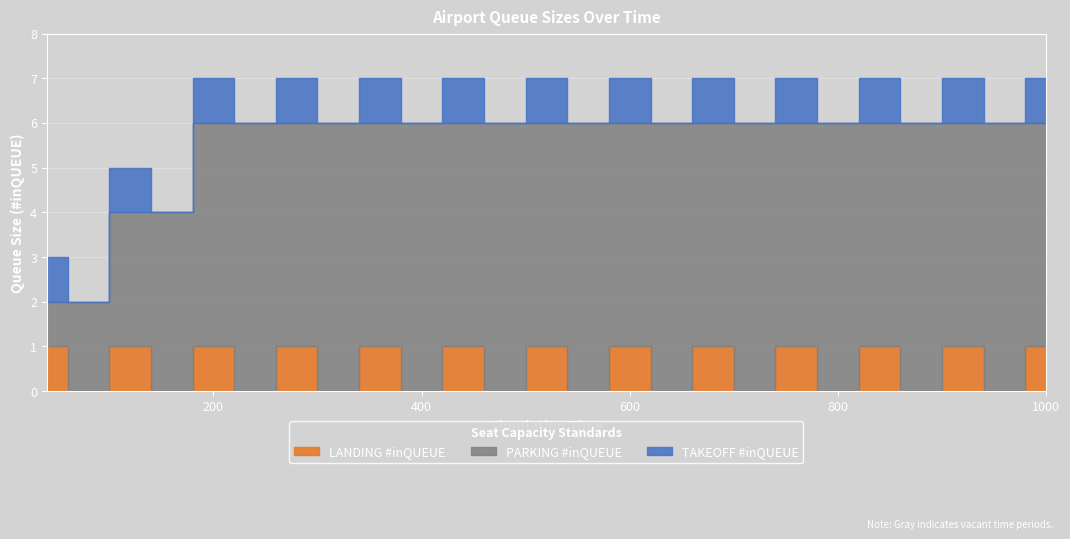

Reading left to right, transcribe all the data shown in this chart.

LANDING #inQUEUE: 0=1	1=0	2=1	3=0	4=1	5=0	6=1	7=0	8=1	9=0	10=1	11=0	12=1	13=0	14=1	15=0	16=1	17=0	18=1	19=0	20=1	21=0	22=1	23=0	24=1
PARKING #inQUEUE: 0=1	1=2	2=3	3=4	4=5	5=6	6=5	7=6	8=5	9=6	10=5	11=6	12=5	13=6	14=5	15=6	16=5	17=6	18=5	19=6	20=5	21=6	22=5	23=6	24=5
TAKEOFF #inQUEUE: 0=1	1=0	2=1	3=0	4=1	5=0	6=1	7=0	8=1	9=0	10=1	11=0	12=1	13=0	14=1	15=0	16=1	17=0	18=1	19=0	20=1	21=0	22=1	23=0	24=1